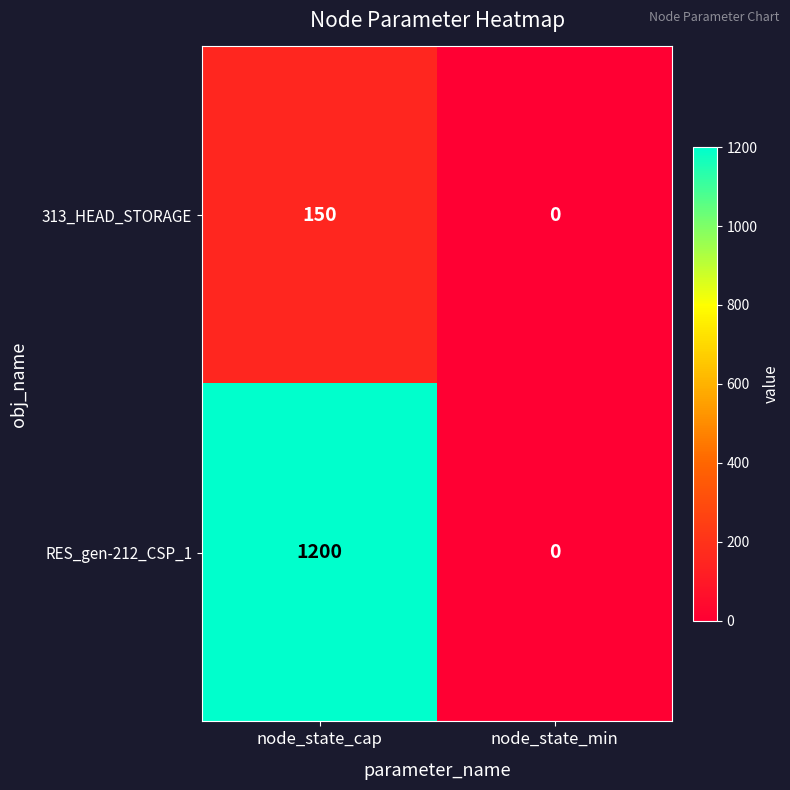

What is the difference between the RES_gen-212_CSP_1 values at node_state_min and node_state_cap?

1200